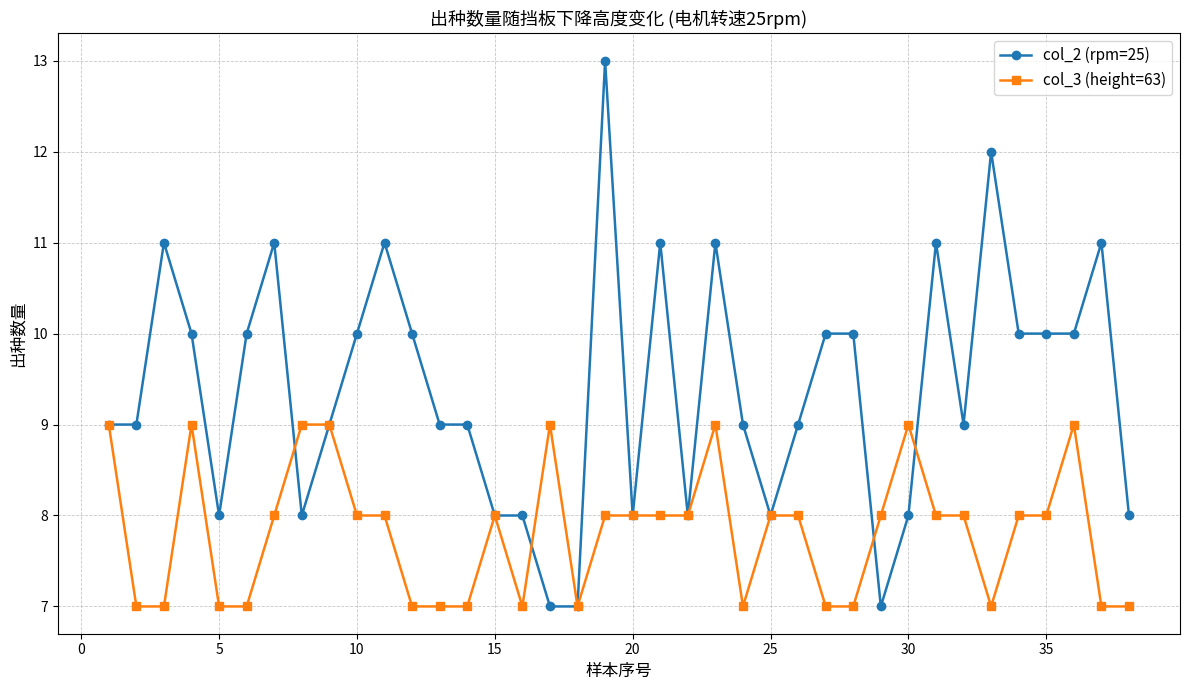

Which series has the widest spread of values?

col_2 (rpm=25)